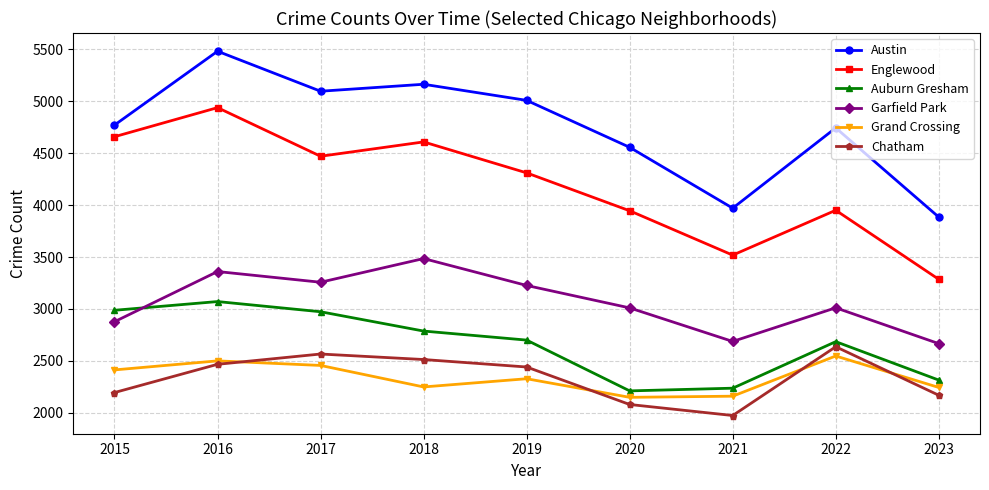

What is the sum of all Englewood values?

37682